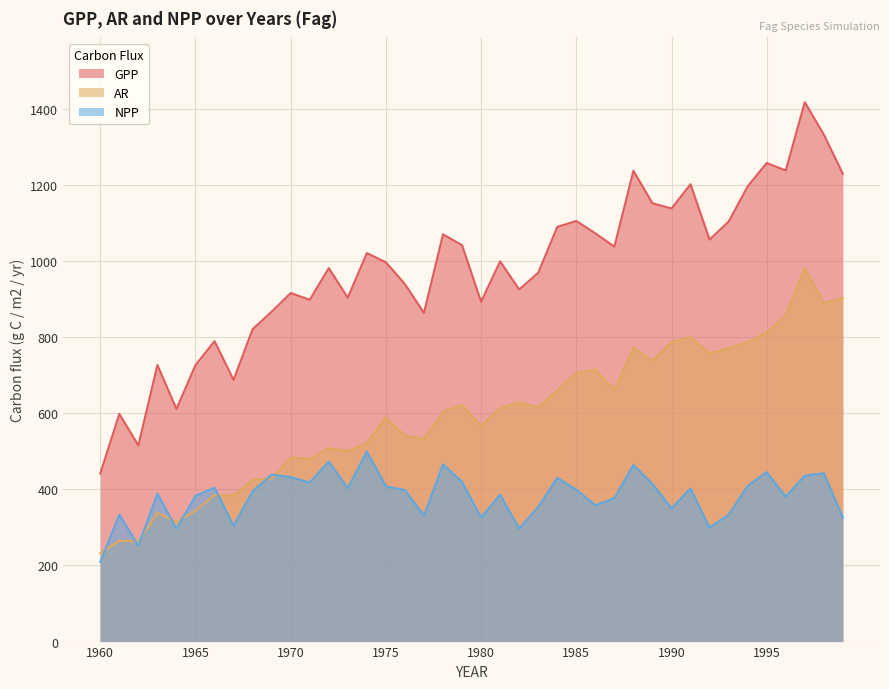

At how many categories does at least one series exceed 858?

31